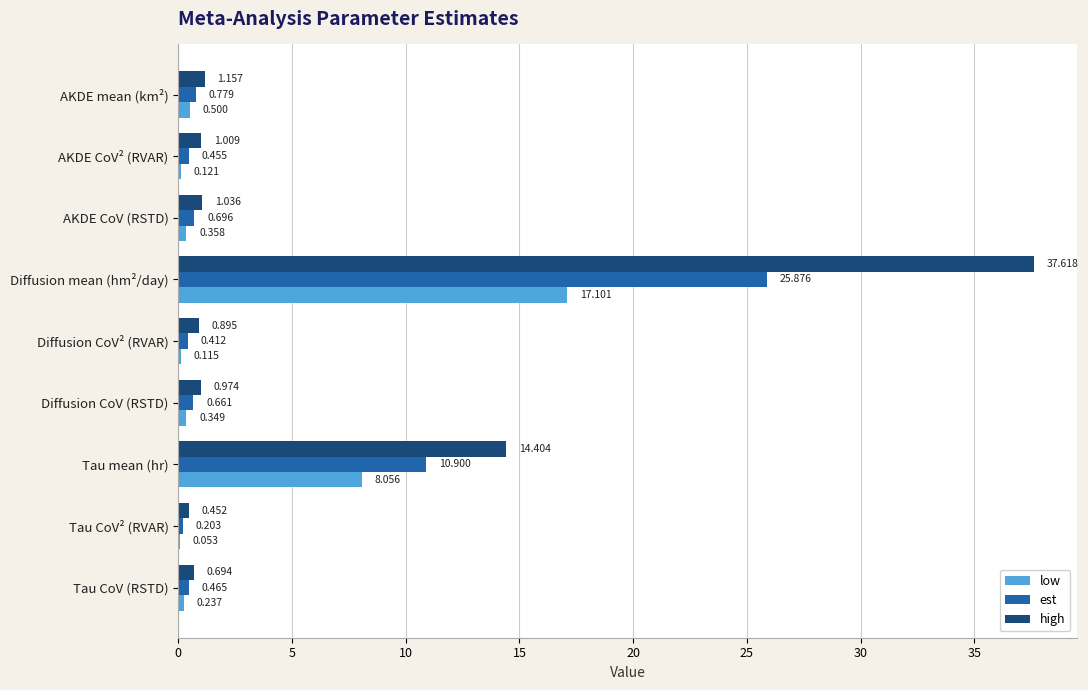

What is the sum of all high values?

58.2